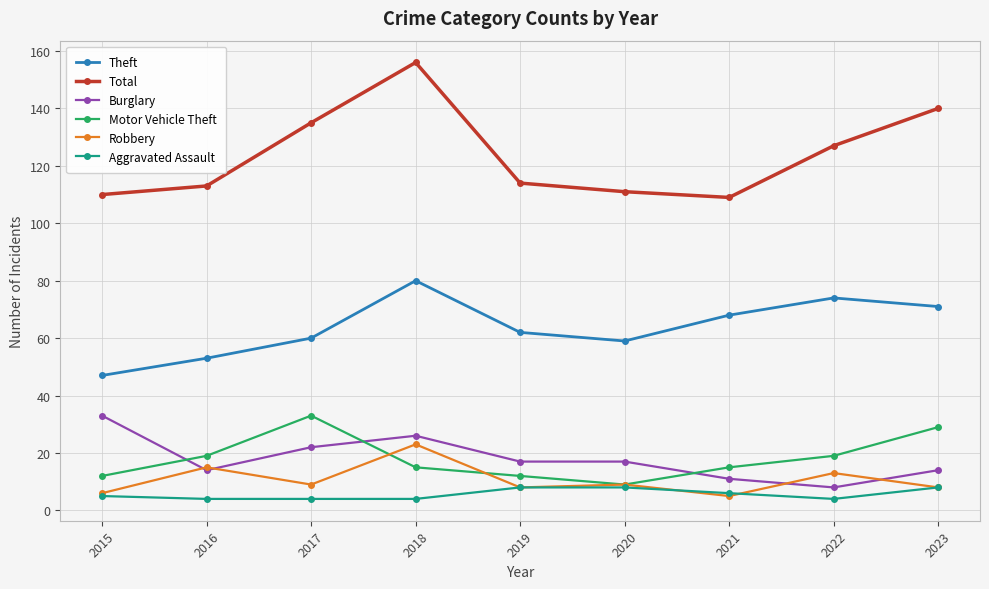

True or false: Theft and Robbery cross at least once.

False